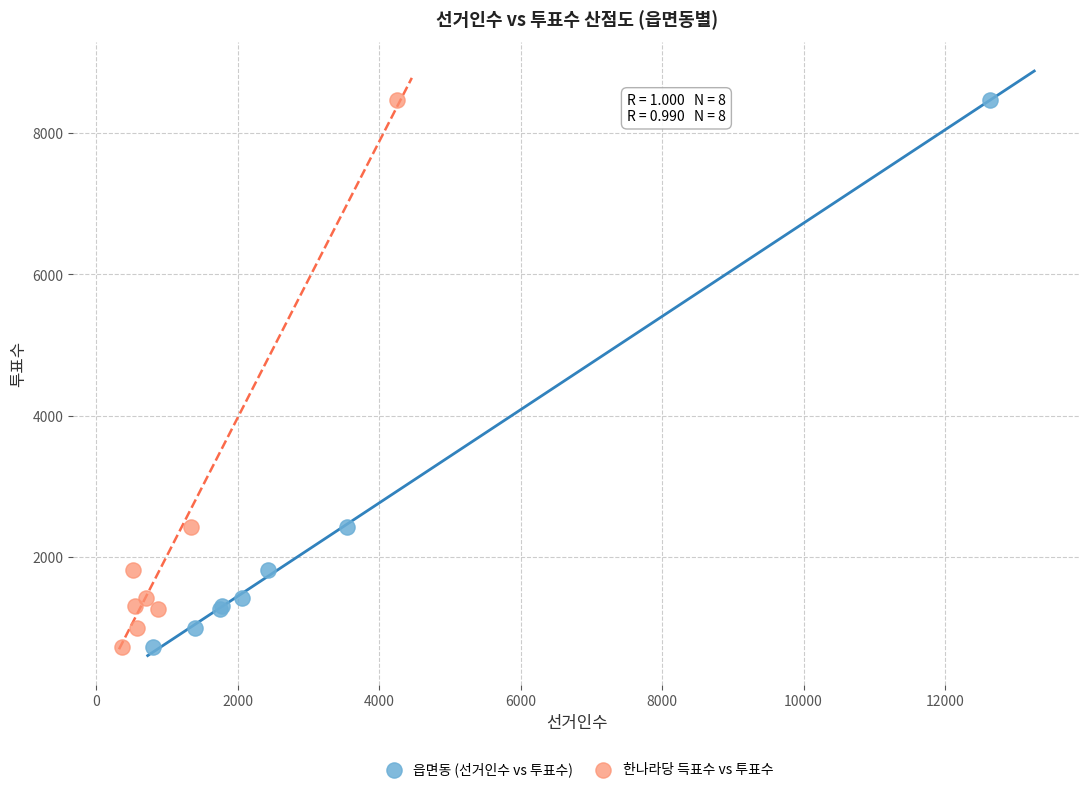

What are all the series names shown in the legend?

읍면동 (선거인수 vs 투표수), 한나라당 득표수 vs 투표수